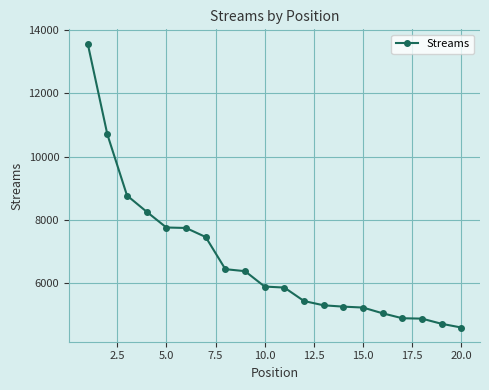

What is the sum of all values?

134284